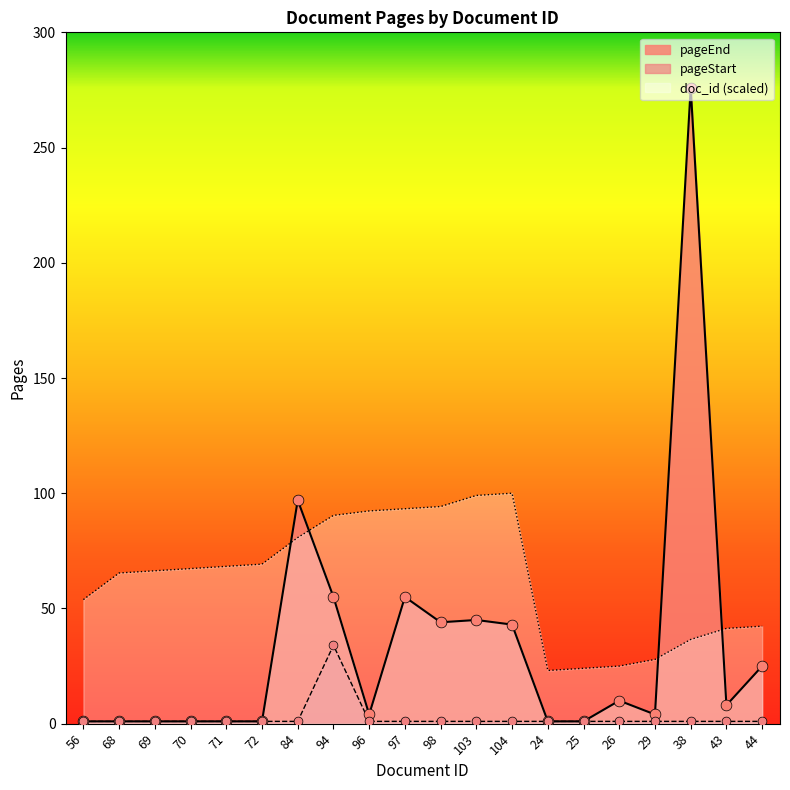

At how many categories does at least one series exceed 123?

1